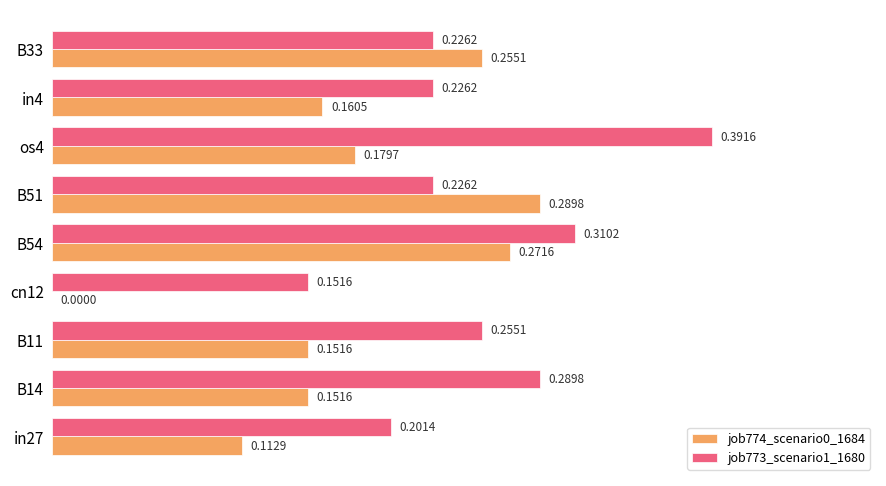

What is the sum of all job774_scenario0_1684 values?

1.6